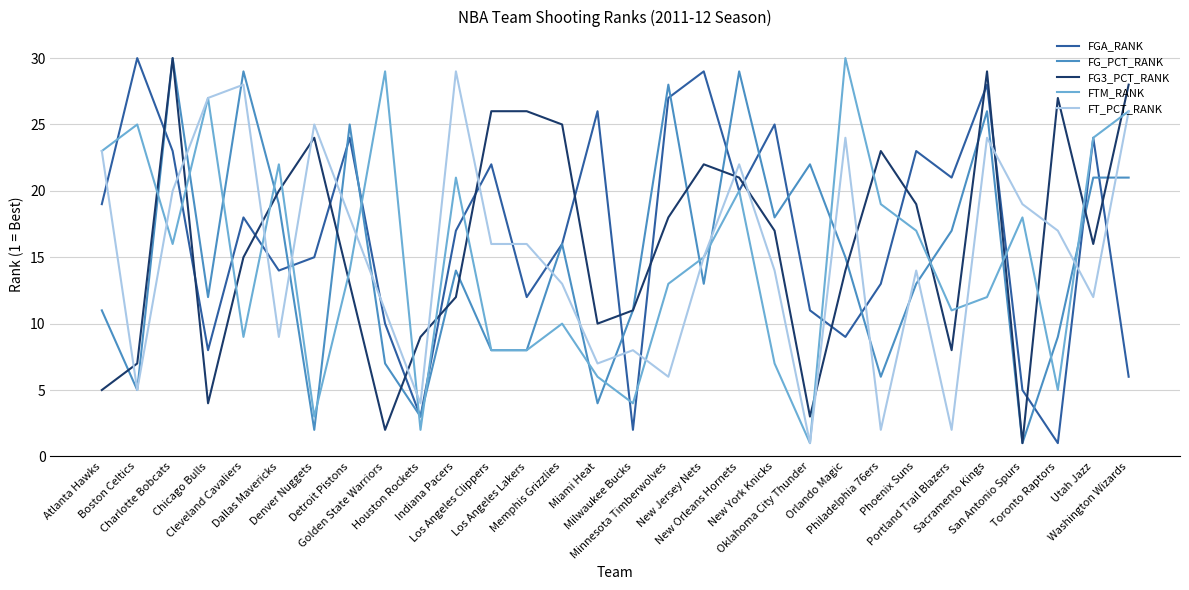

What is the greatest value displayed?

30